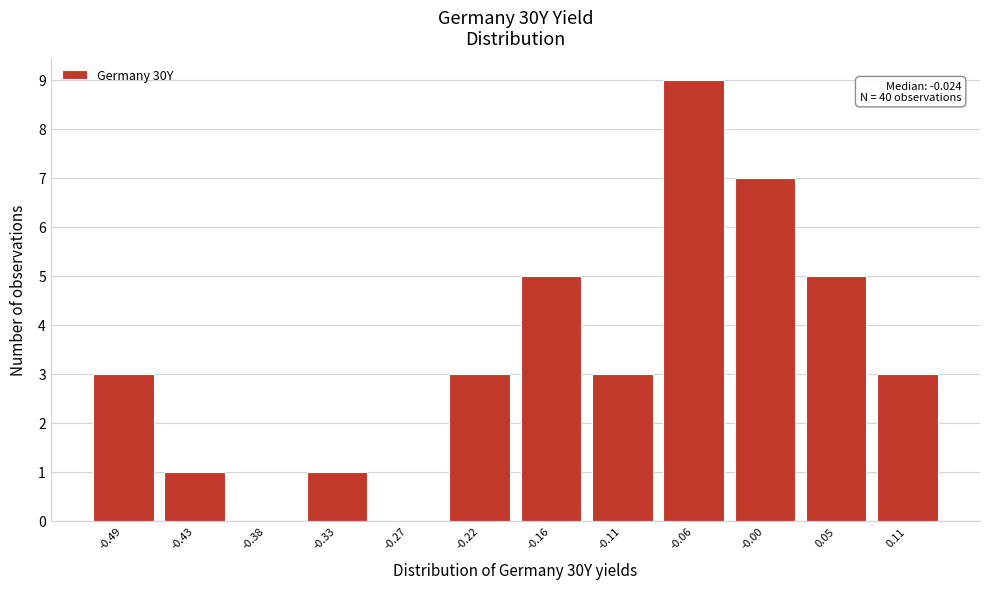

Reading left to right, transcribe all the data shown in this chart.

-0.49=3	-0.43=1	-0.38=0	-0.33=1	-0.27=0	-0.22=3	-0.16=5	-0.11=3	-0.06=9	-0.00=7	0.05=5	0.11=3